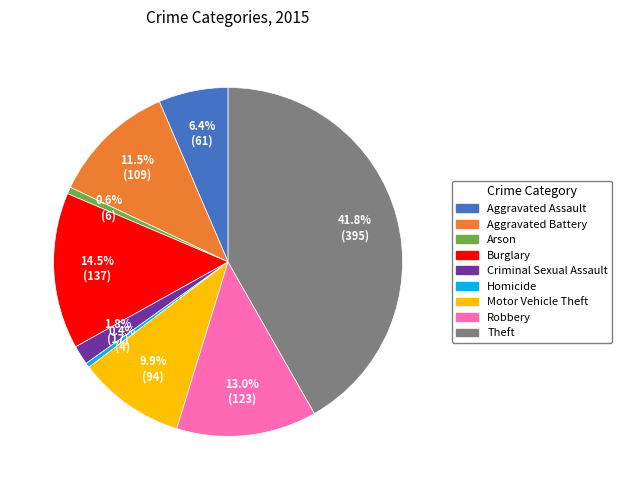

Which has a higher value, Aggravated Battery or Robbery?

Robbery